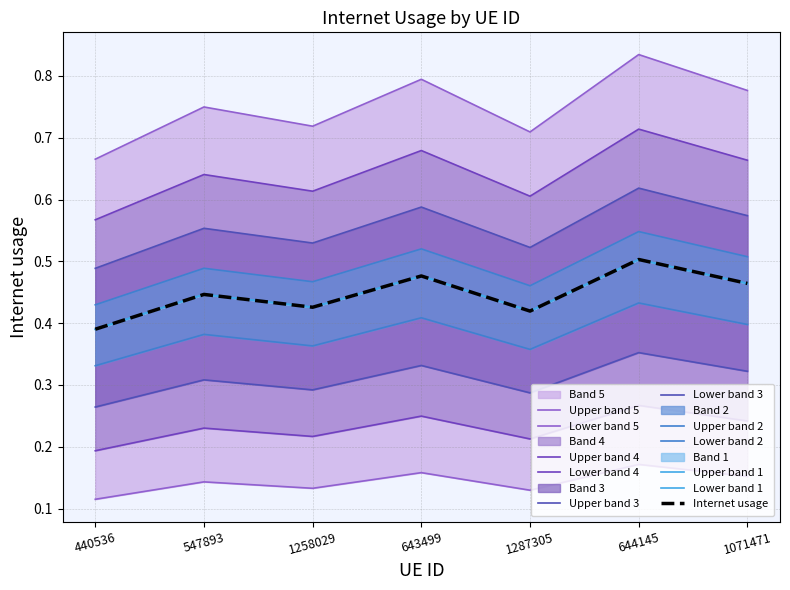

True or false: the data shows 0.2 at 440536.

False